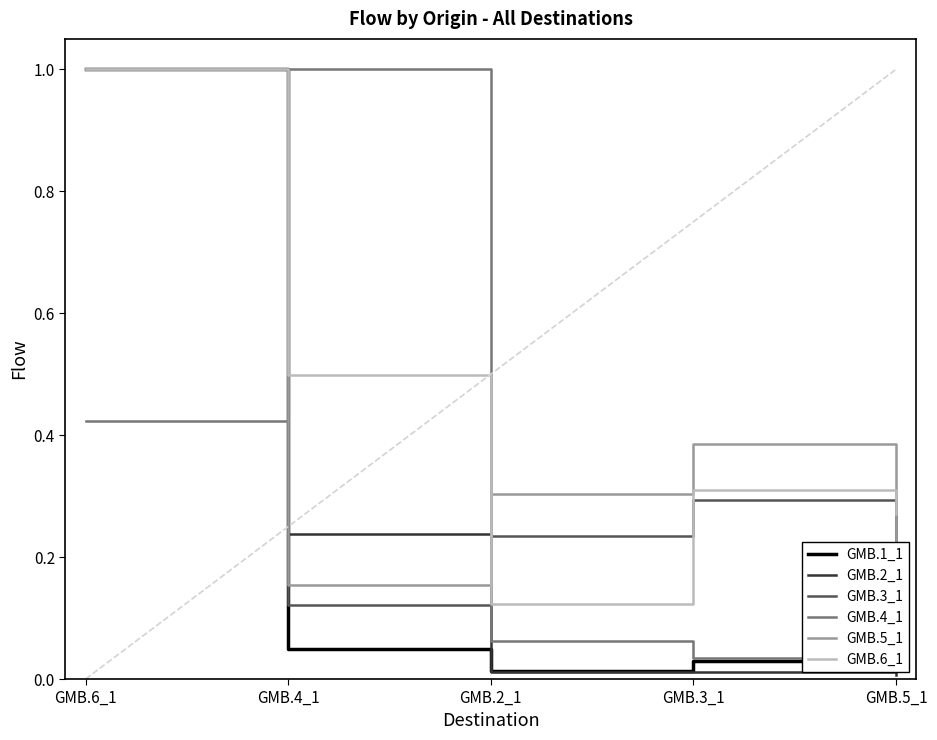

List the series in order of their peak value, highest first.

GMB.1_1, GMB.2_1, GMB.3_1, GMB.4_1, GMB.5_1, GMB.6_1